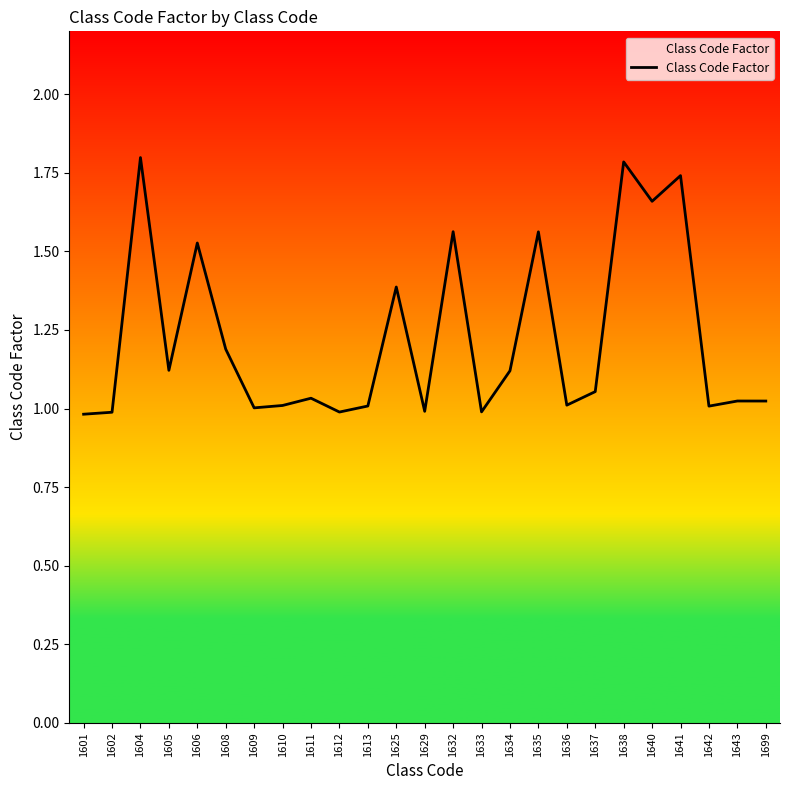

How many lines are shown in the chart?

1